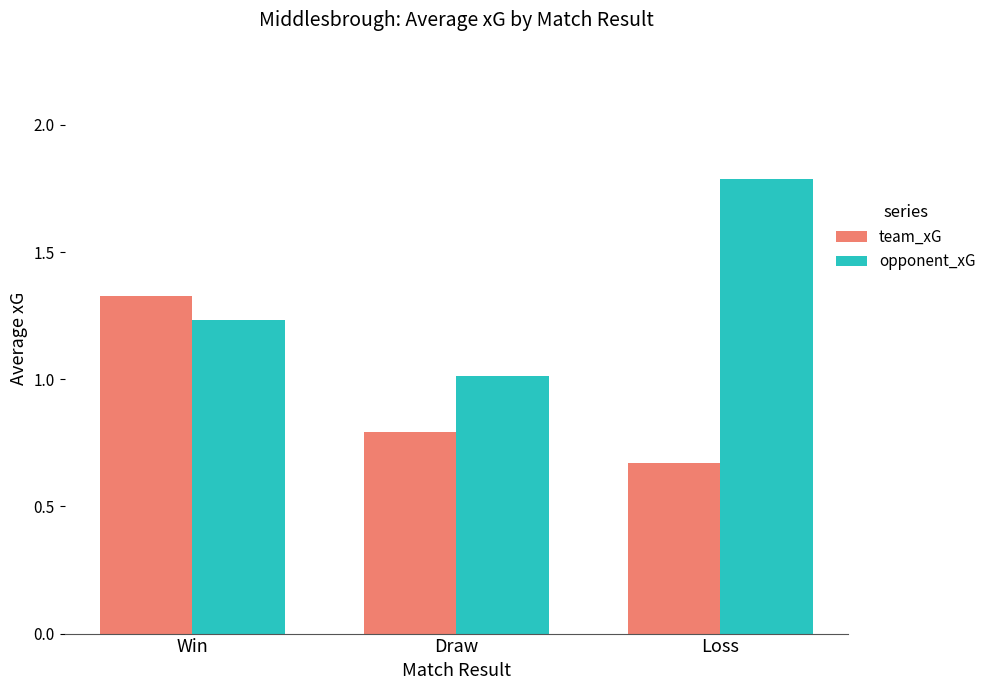

At Loss, list the series in order from smallest to largest.

team_xG, opponent_xG